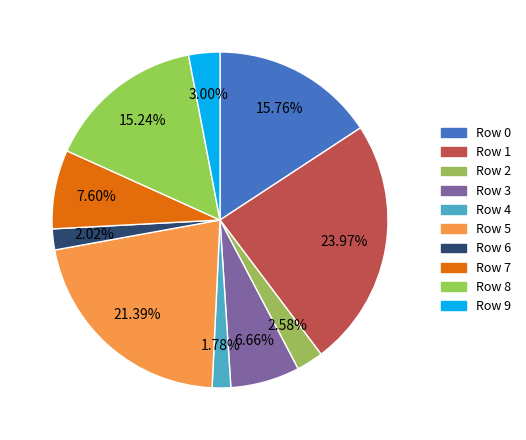

How many slices are in this pie chart?

10